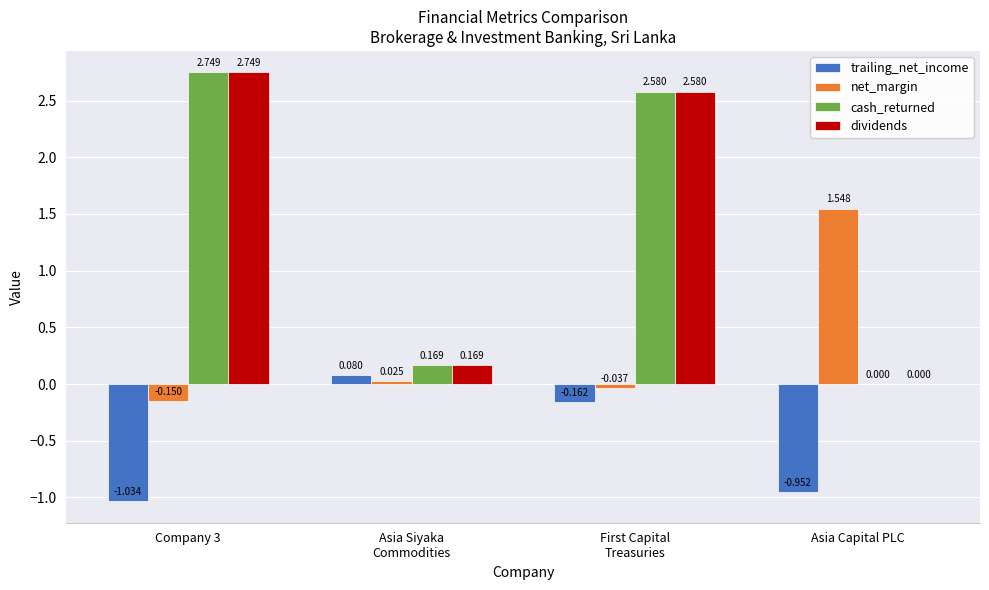

Does the chart contain stacked bars?

No